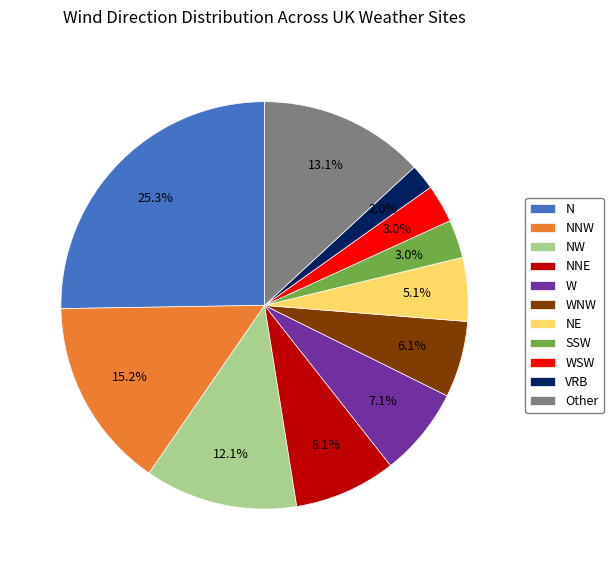

Approximately how many times larger is the value at WSW compared to NNE?

0.4